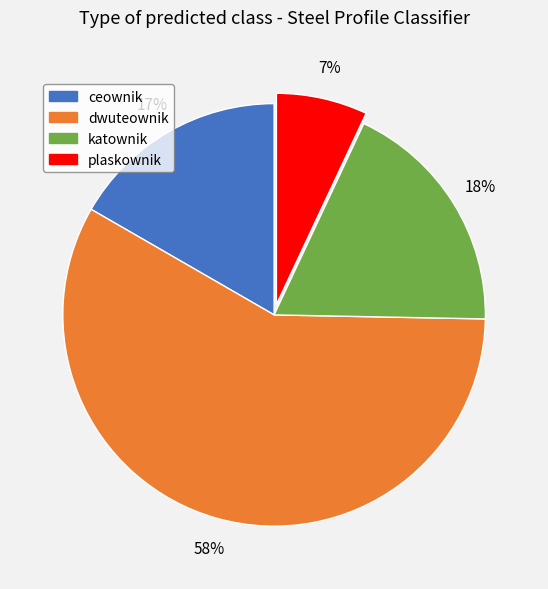

To the nearest percent, what is the average slice percentage?

25%